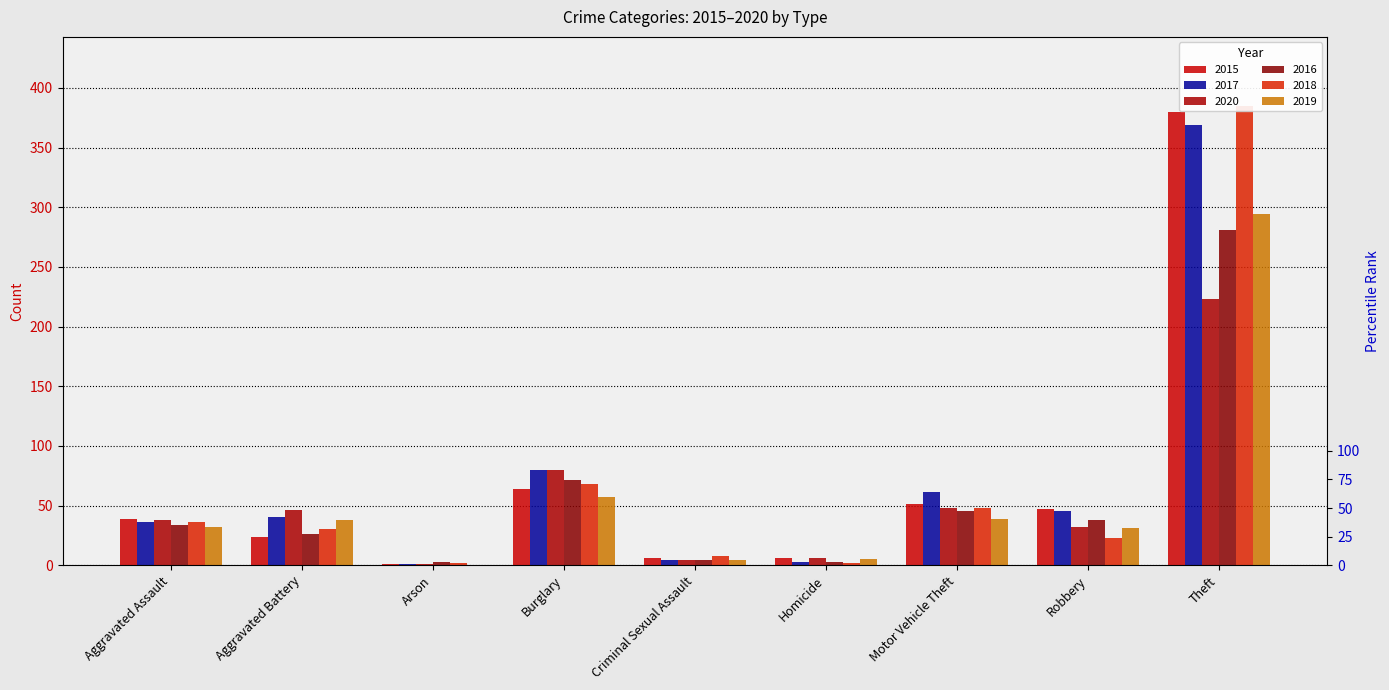

Which category has the lowest value in the 2016 series?

Arson